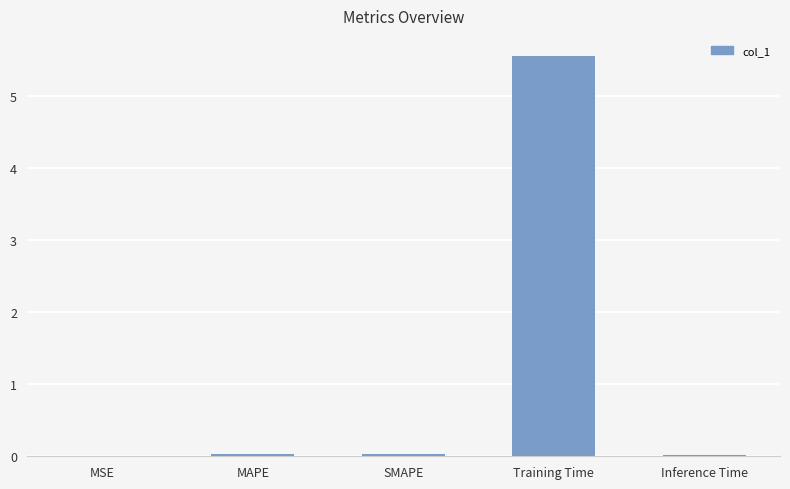

At which category does the chart reach its peak across all series?

Training Time